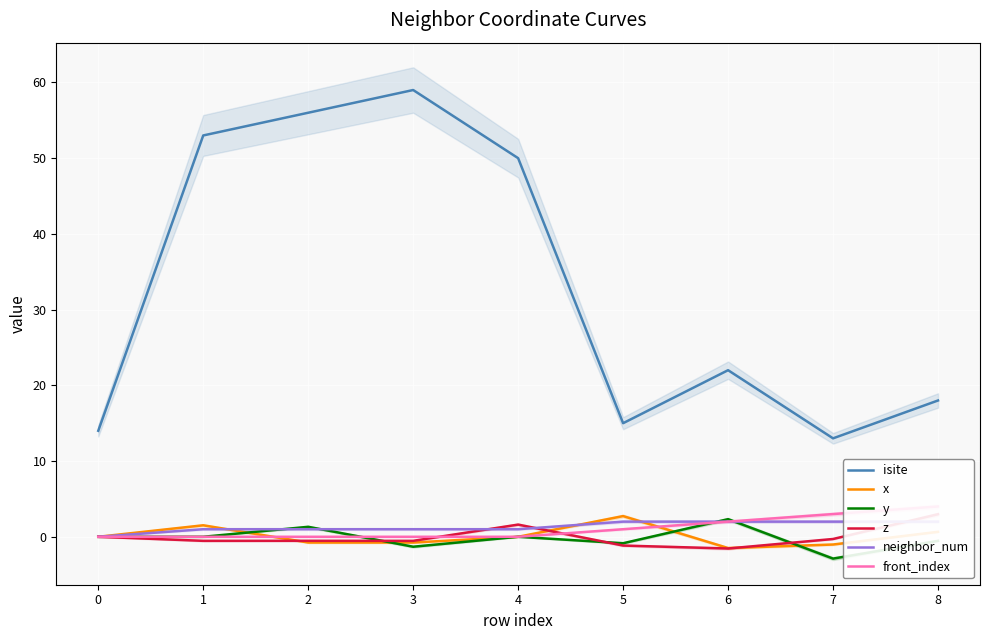

The value of isite at 6 is 14.4. True or false?

False